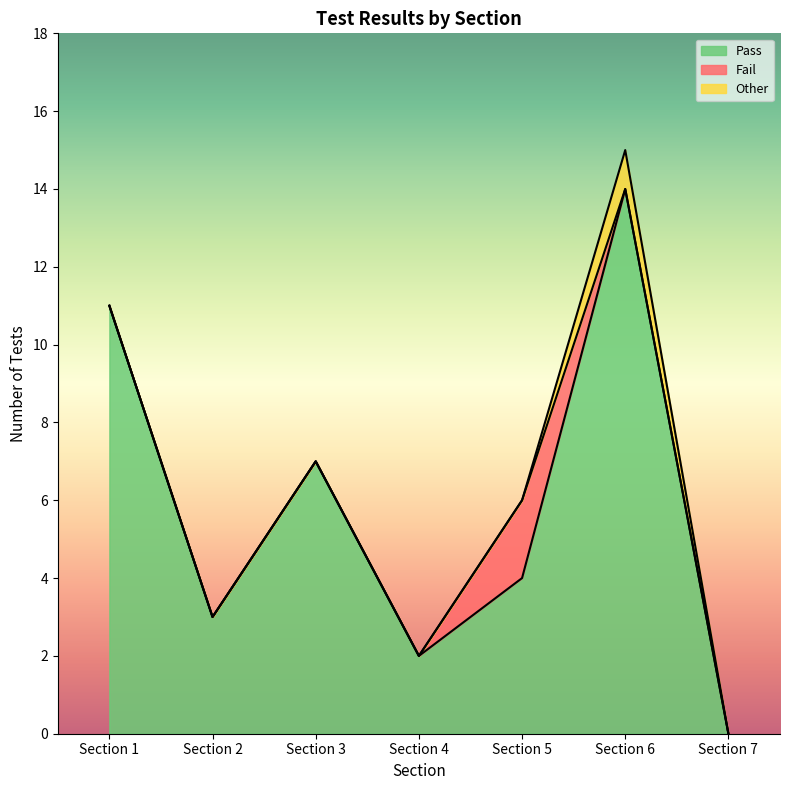

What is the maximum value for Other?

1